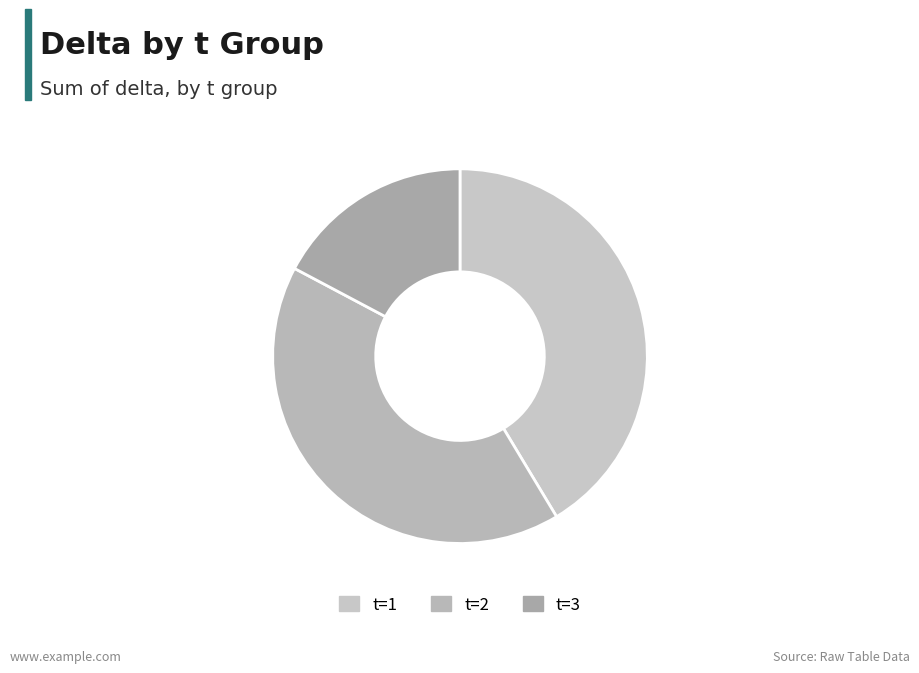

How many slices are in this pie chart?

3